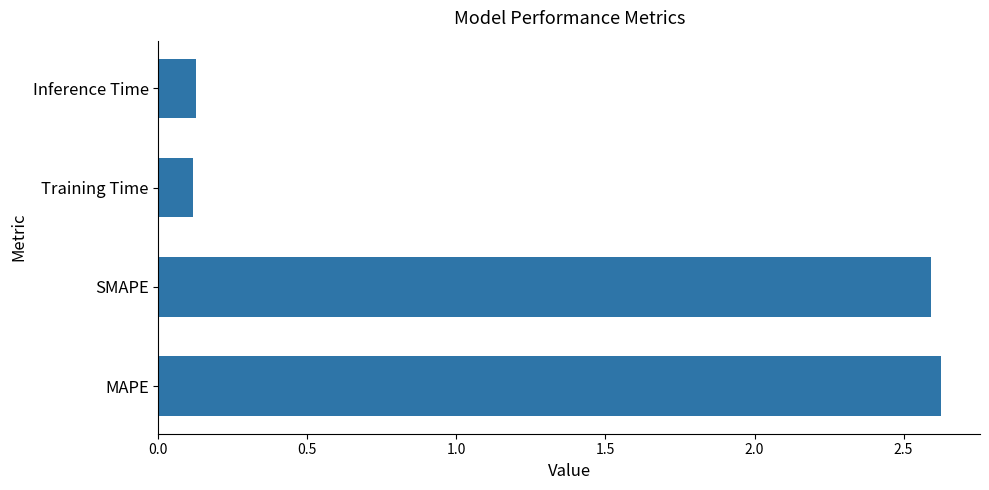

How many values exceed 2?

2